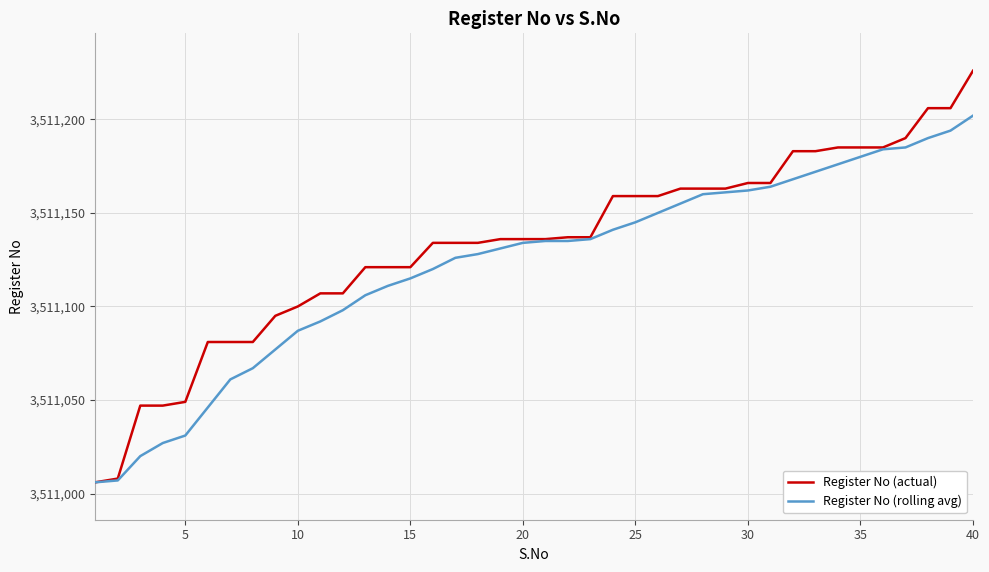

Which series has the largest range (max minus min)?

Register No (actual)